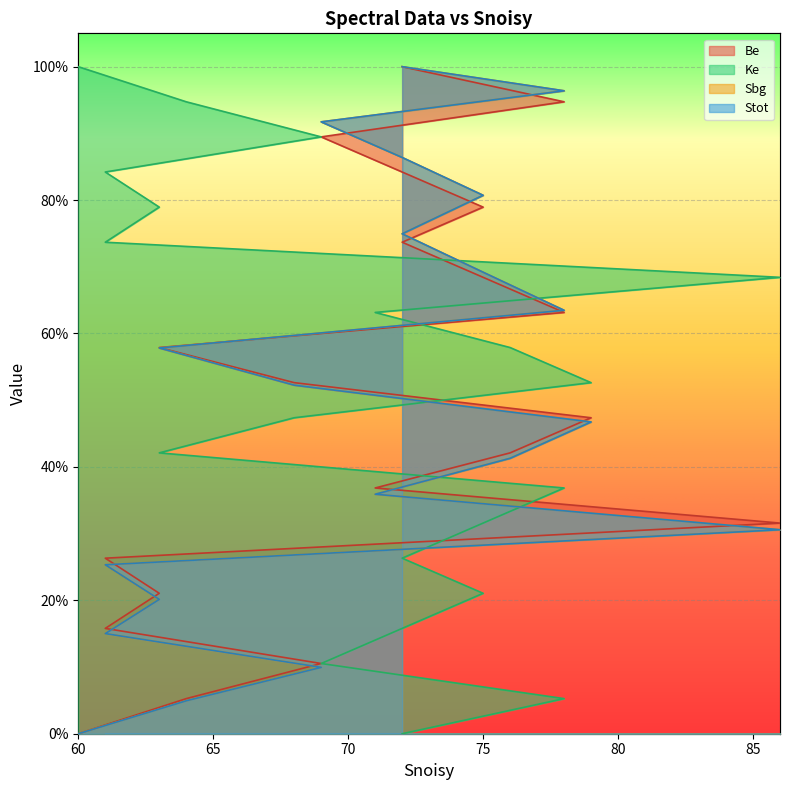

At which label does Ke first exceed 52?

79